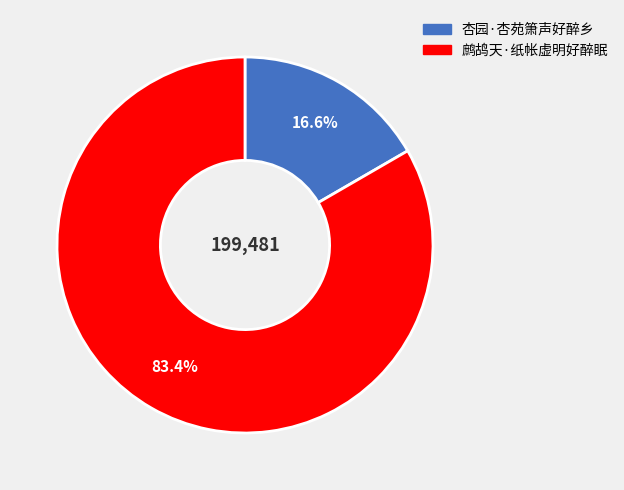

Is there a majority slice in this chart?

Yes